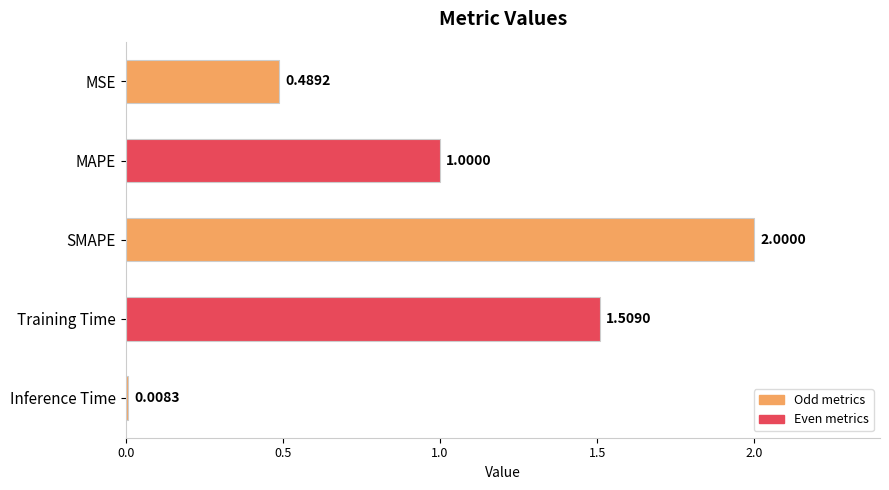

List the labels in order of value, smallest first.

Inference Time, MSE, MAPE, Training Time, SMAPE